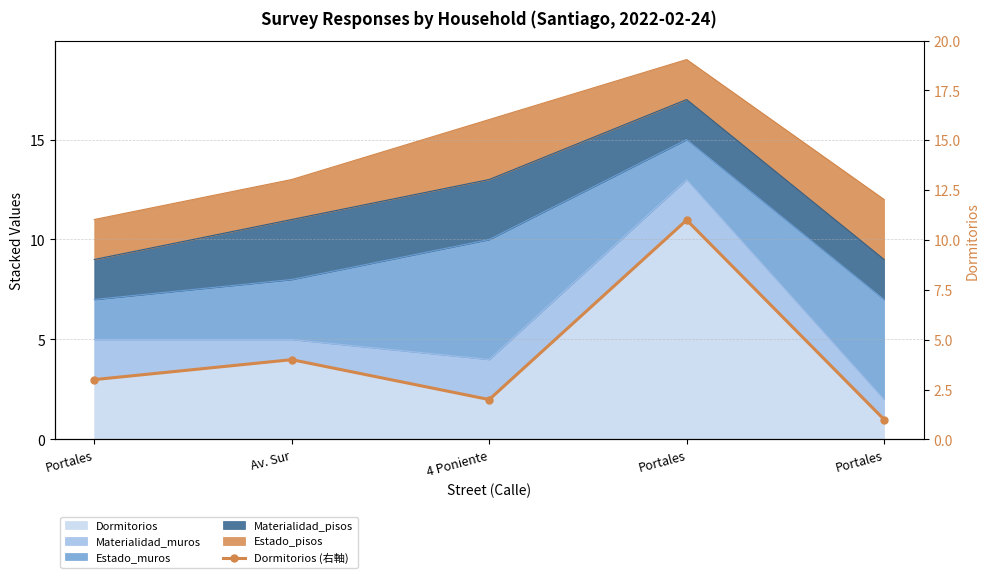

Reading right to left, extract all data points from this chart.

1	11	2	4	3